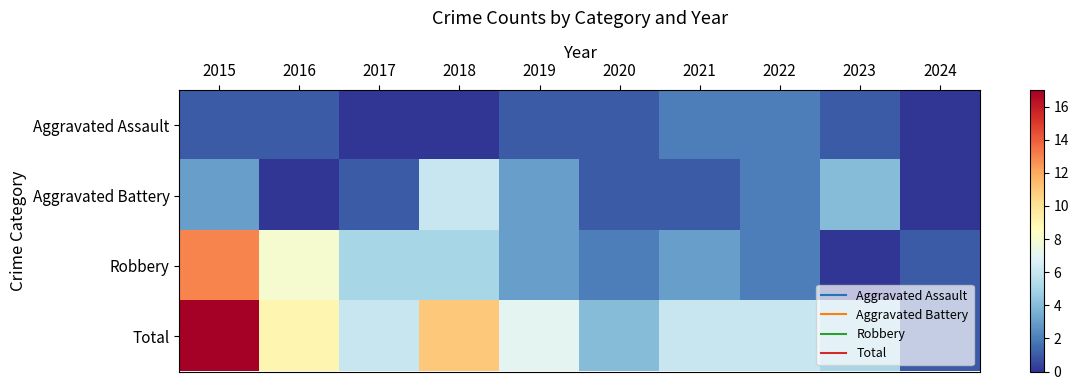

Reading left to right, extract all data points from this chart.

Aggravated Assault: 2015=1	2016=1	2017=0	2018=0	2019=1	2020=1	2021=2	2022=2	2023=1	2024=0
Aggravated Battery: 2015=3	2016=0	2017=1	2018=6	2019=3	2020=1	2021=1	2022=2	2023=4	2024=0
Robbery: 2015=13	2016=8	2017=5	2018=5	2019=3	2020=2	2021=3	2022=2	2023=0	2024=1
Total: 2015=17	2016=9	2017=6	2018=11	2019=7	2020=4	2021=6	2022=6	2023=5	2024=1